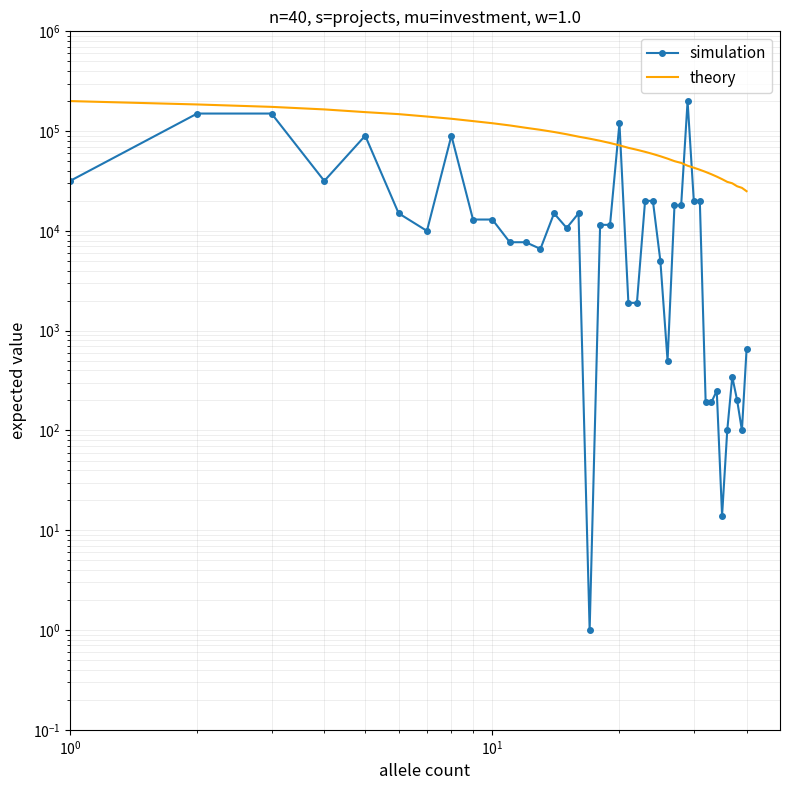

What are all the series names shown in the legend?

simulation, theory